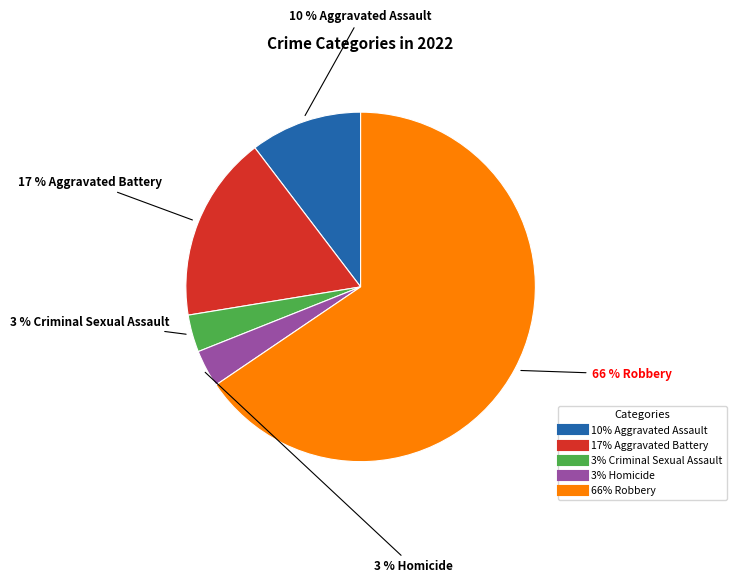

Does any single category account for the majority?

Yes